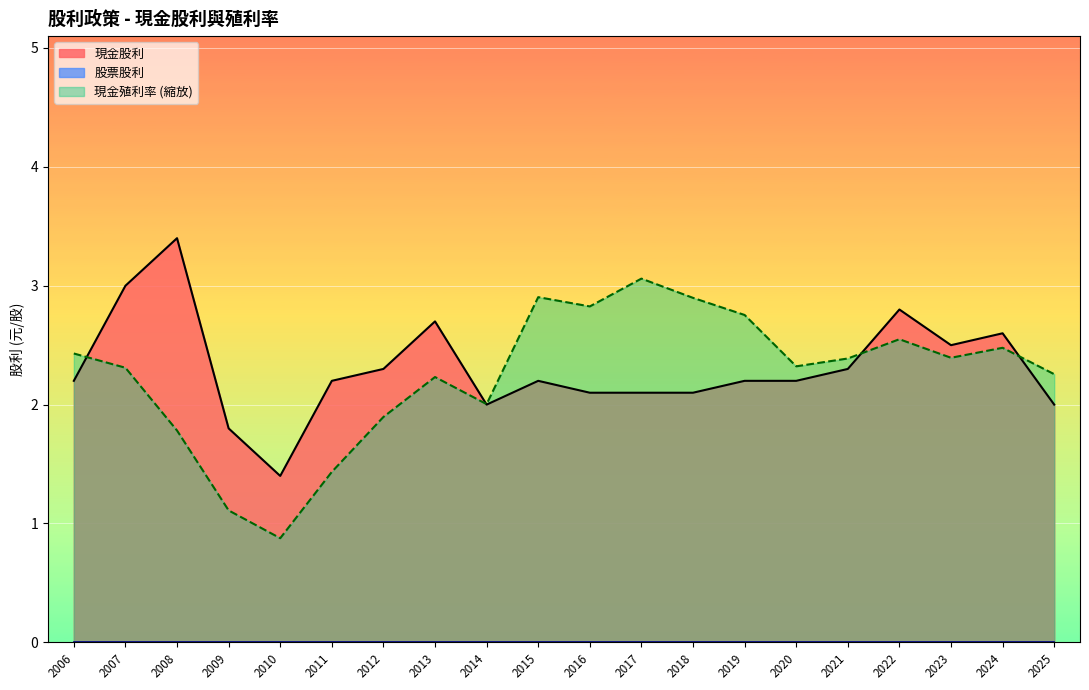

Between 2009 and 2023, which series saw the biggest shift?

現金殖利率 (縮放)